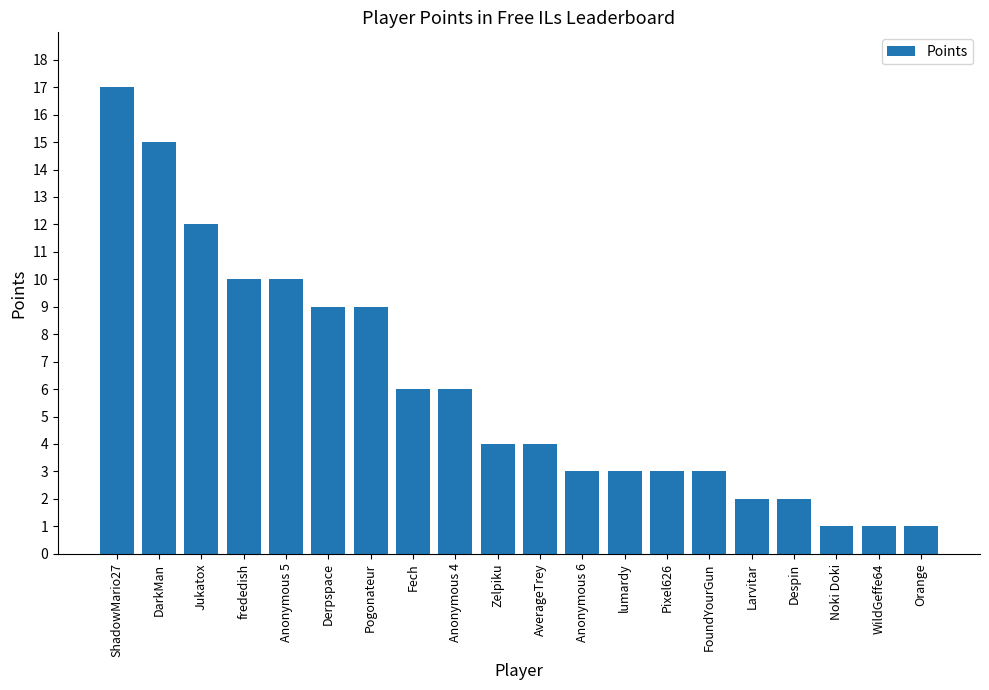

Approximately how many times larger is the value at Anonymous 5 compared to Noki Doki?

10.0